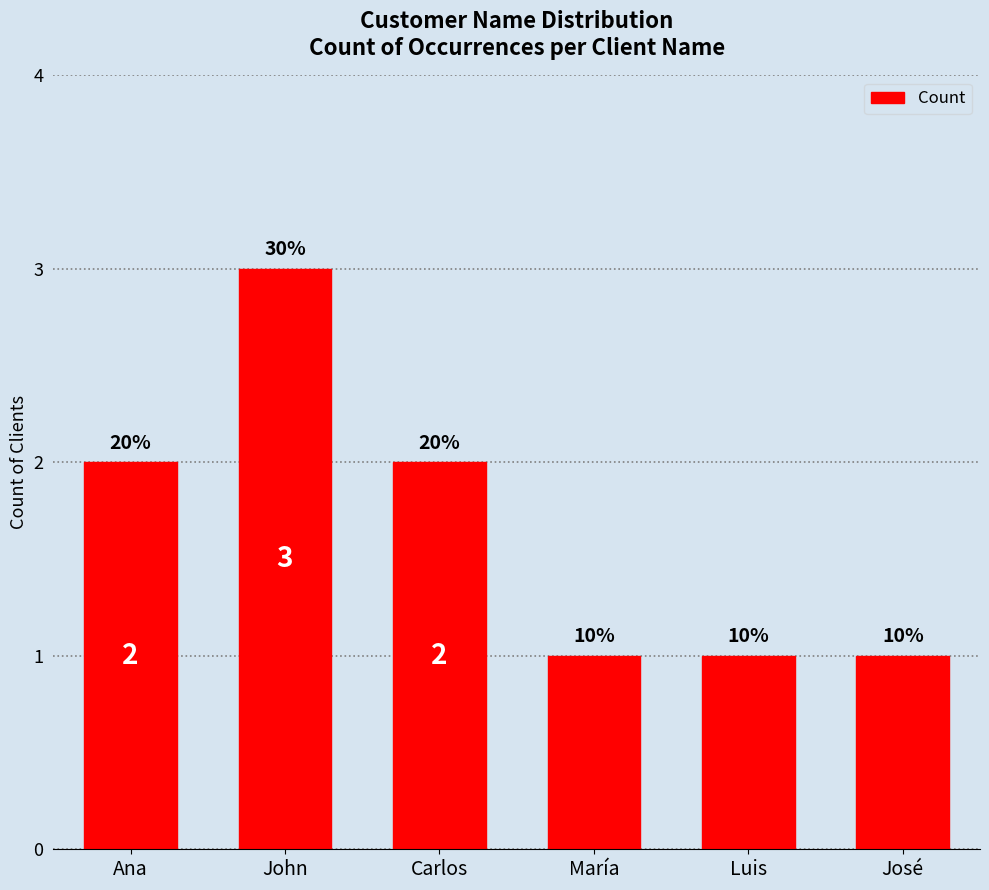

What position from the right is John?

5